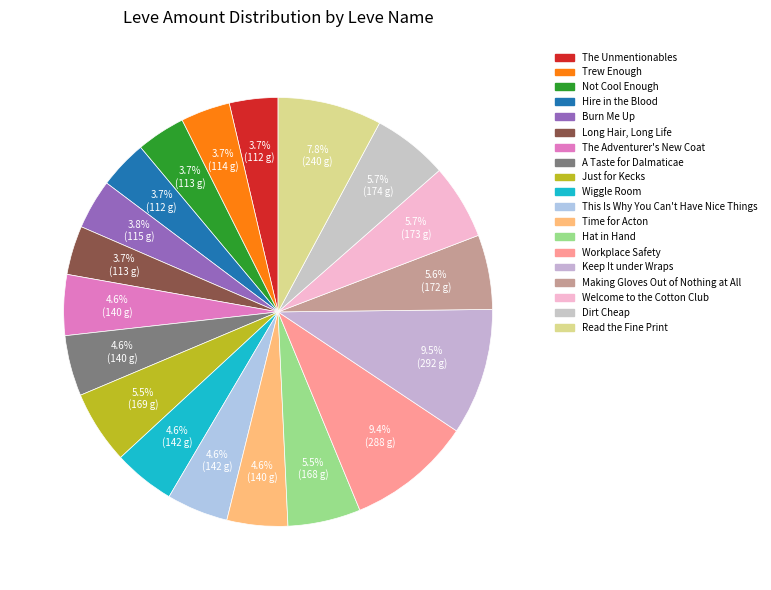

Count the number of slices in the pie.

19